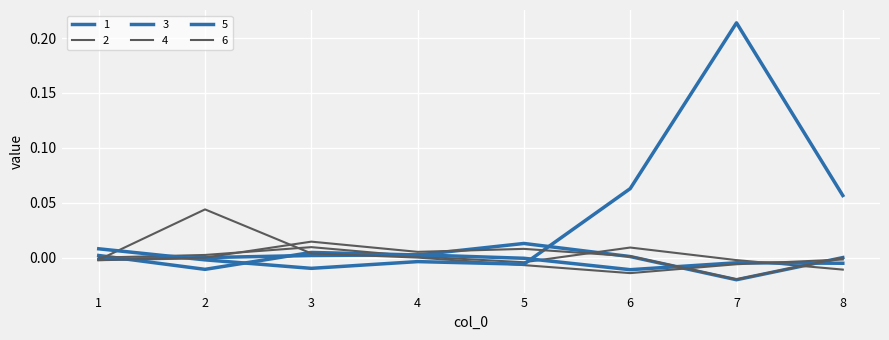

At which category does 4 reach its first local peak?

2